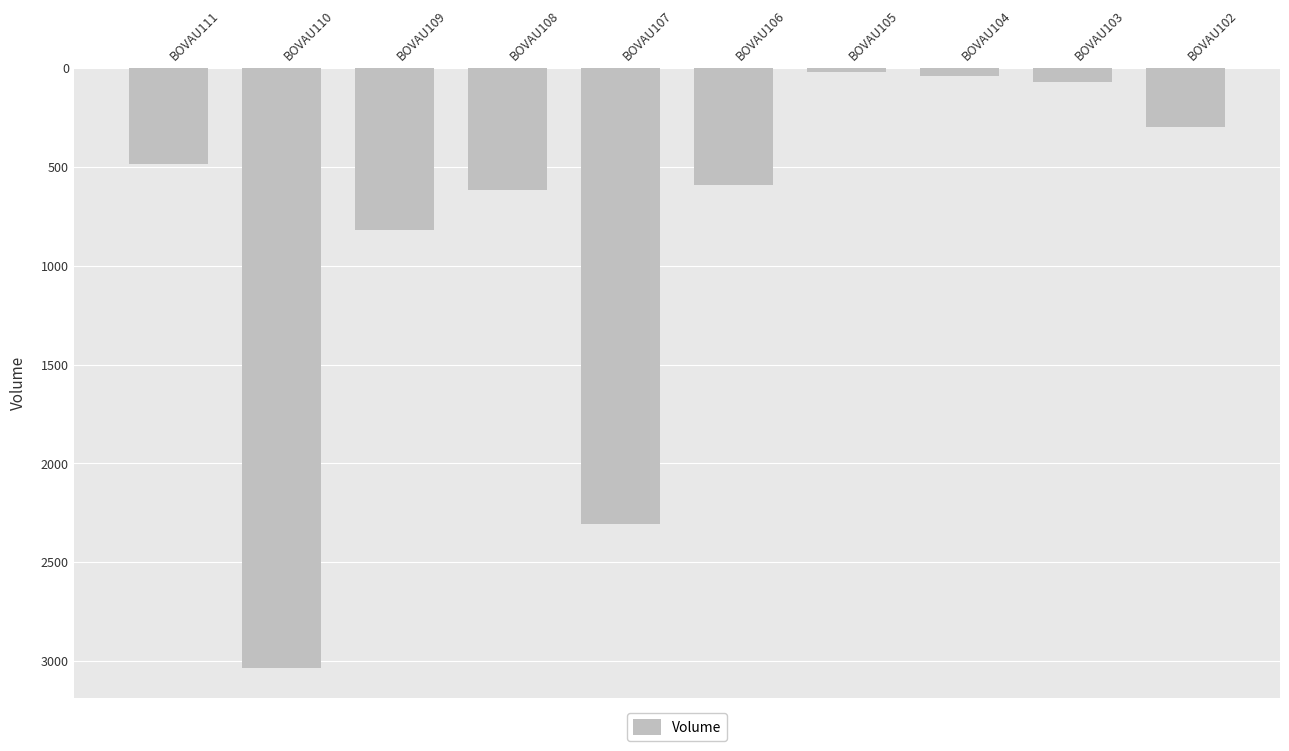

The chart shows a value of 825.2 at BOVAU111. True or false?

False